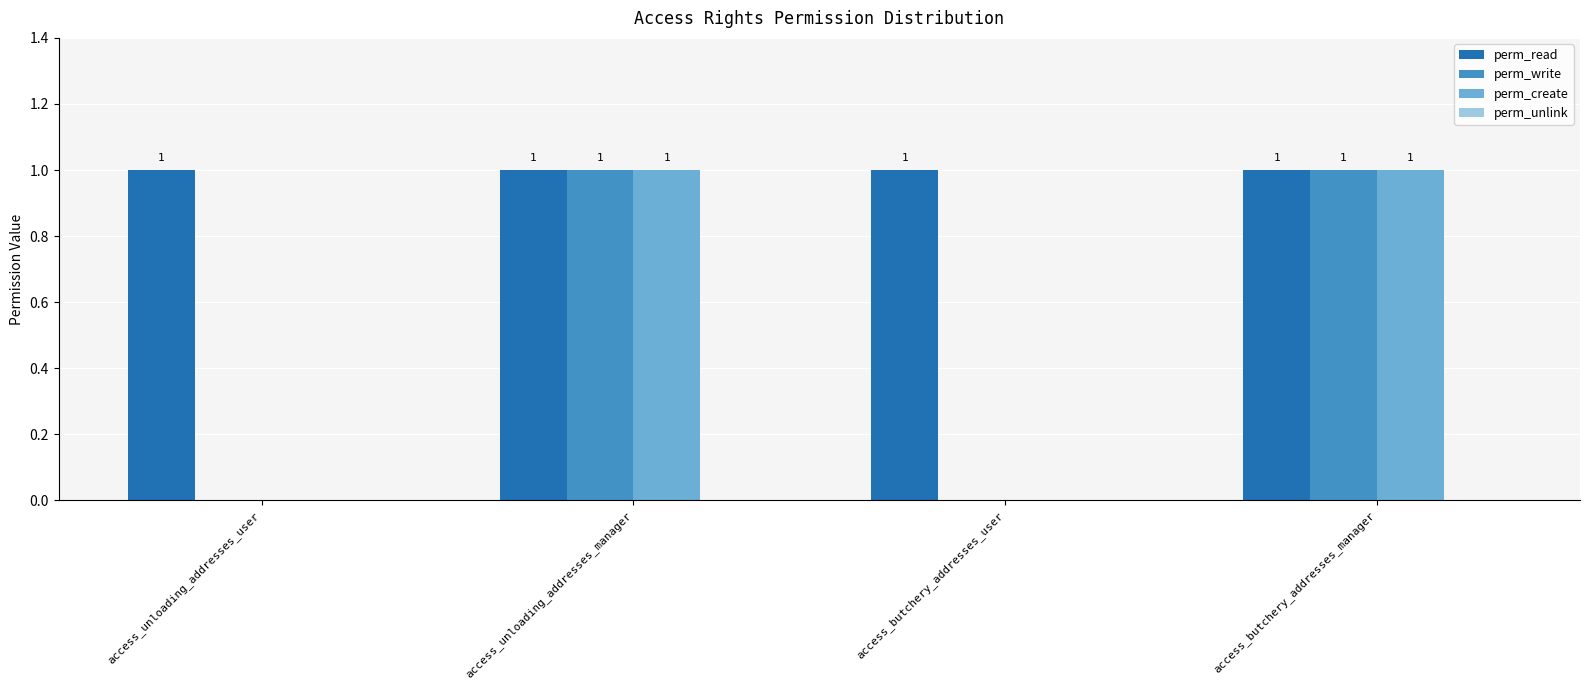

How many perm_create values are between 0 and 1?

4